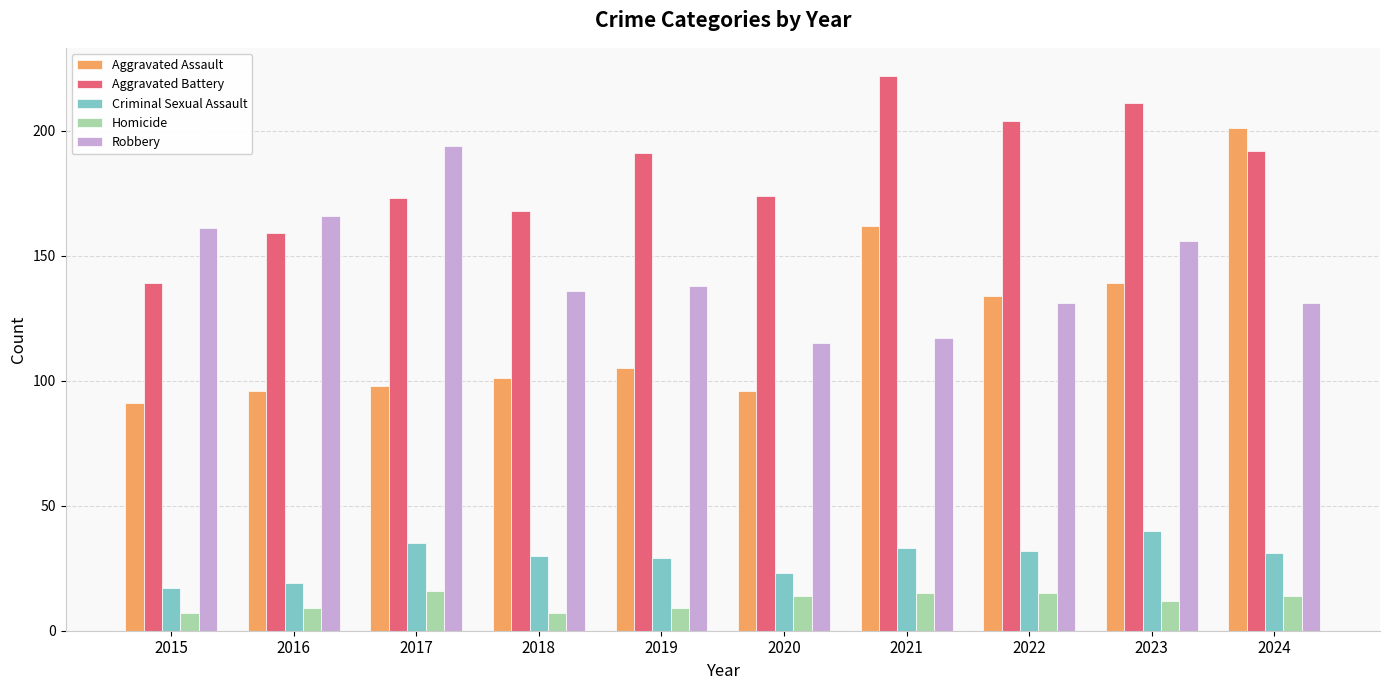

How many data points does each series have?

10